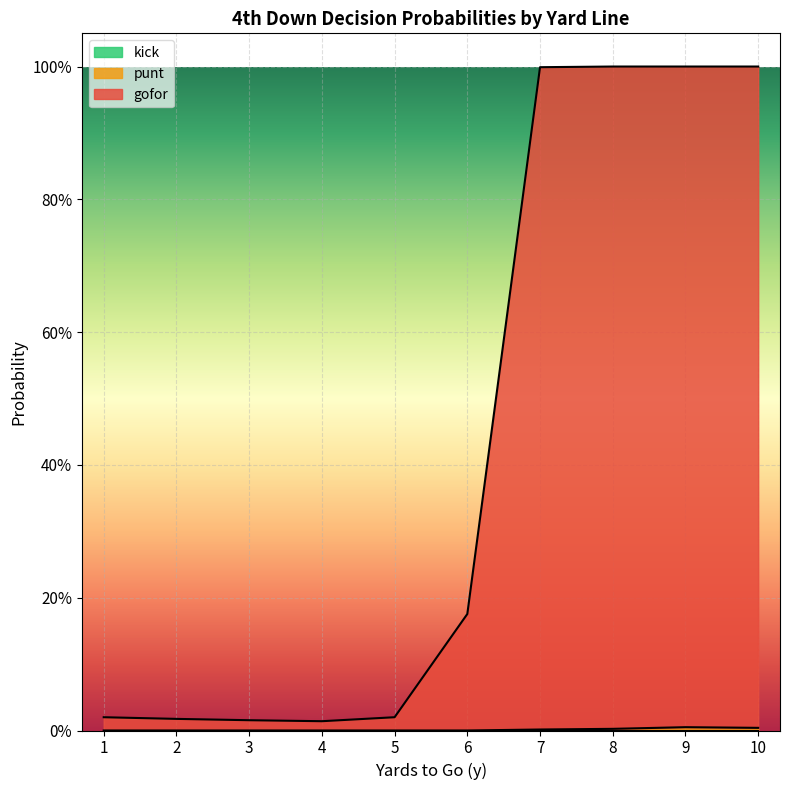

True or false: gofor and punt intersect in this chart.

False